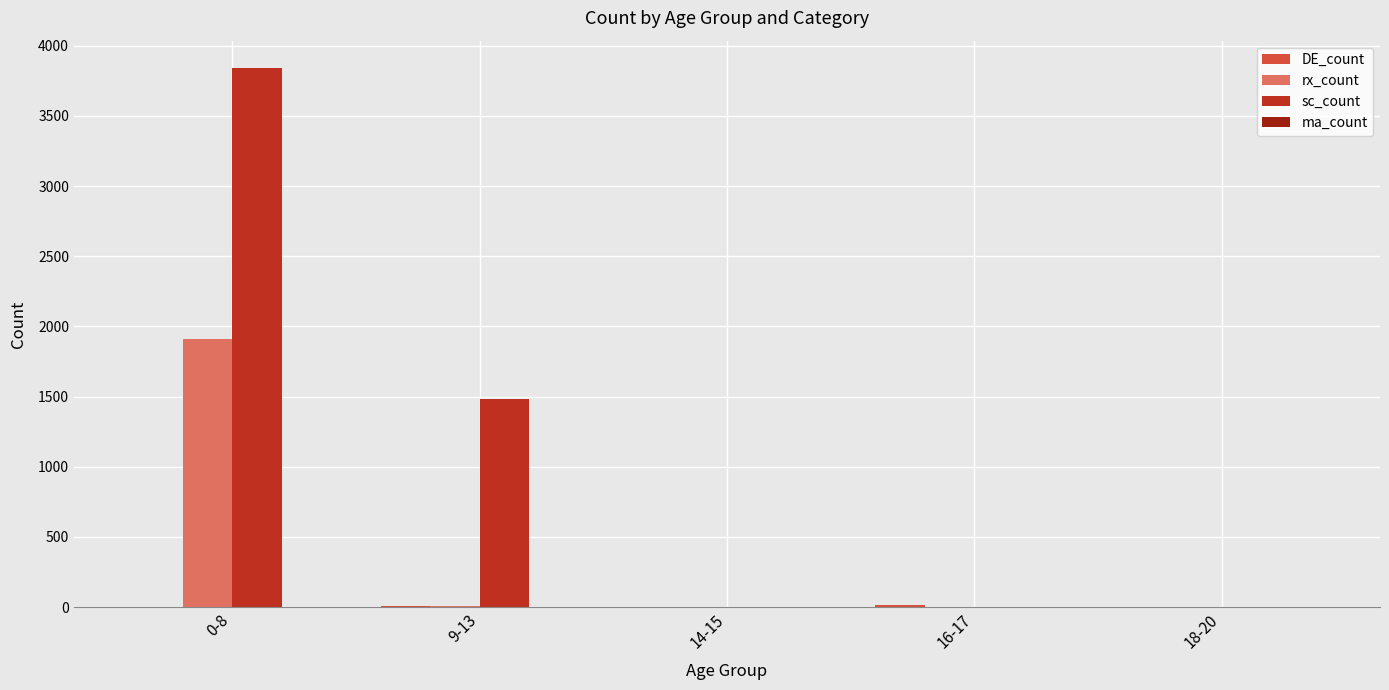

Which category has the highest value in the sc_count series?

0-8